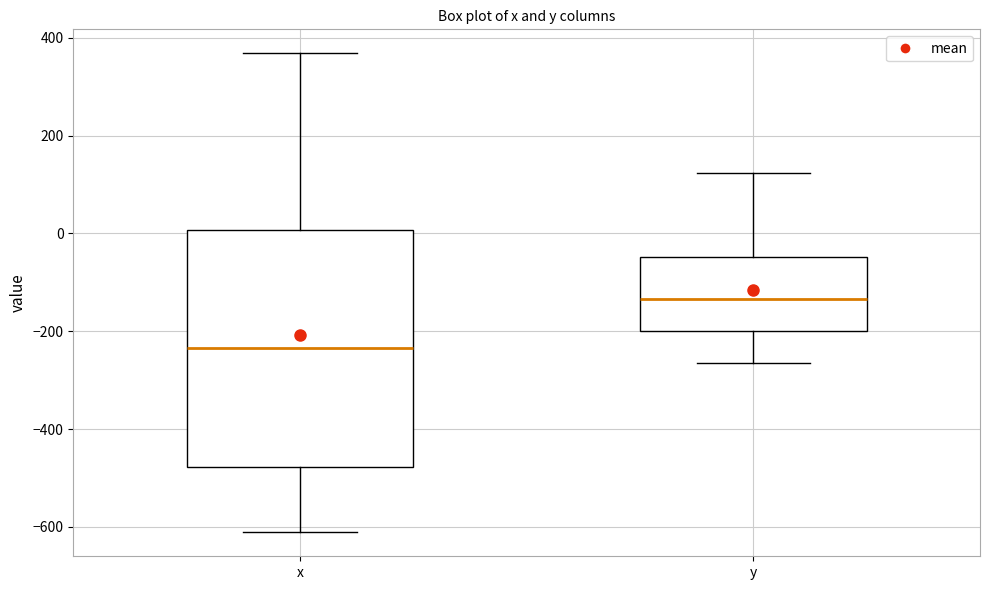

Reading left to right, transcribe this box plot: for each box, give where its median line is, the range the box spans, and where its two whiskers end, as read against the y-axis. The values are not printed on the chart, so give them approximately, as read against the axis.

x: median -240, box -480 to 0, whiskers -620 to 360
y: median -140, box -200 to -40, whiskers -260 to 120